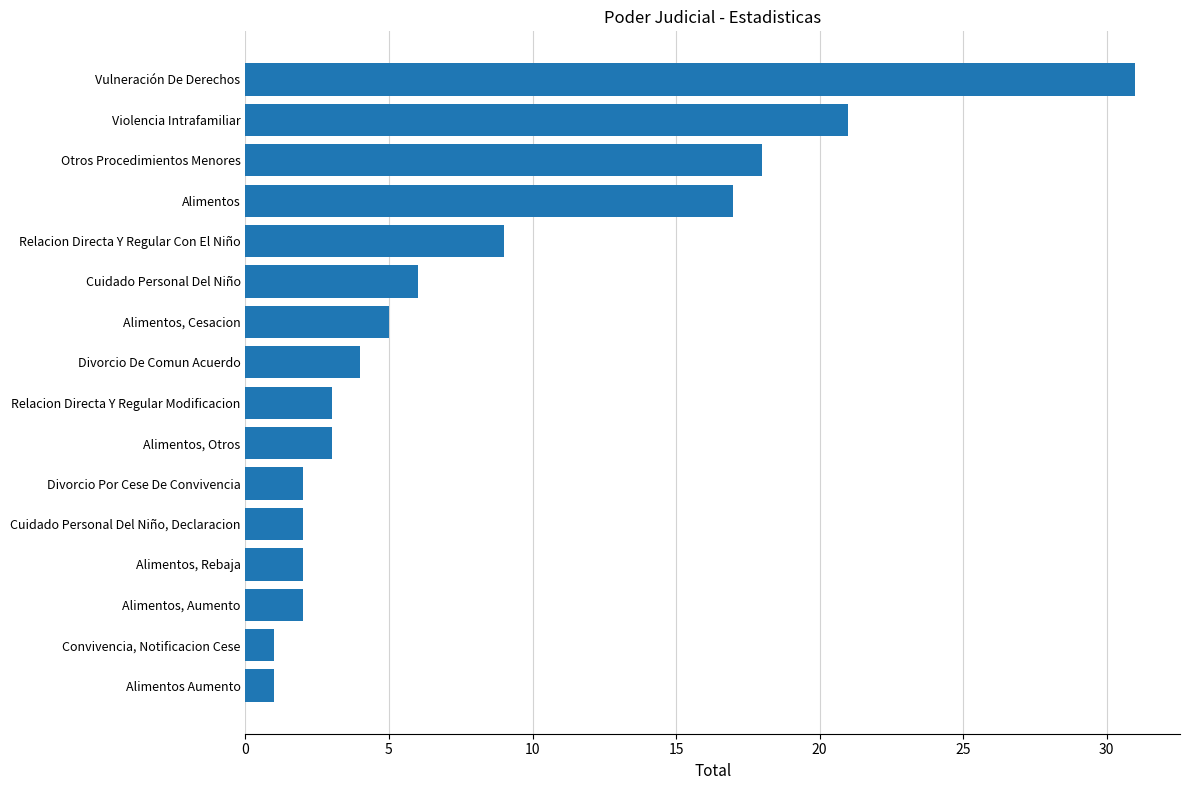

What is the difference between the maximum and minimum values?

30